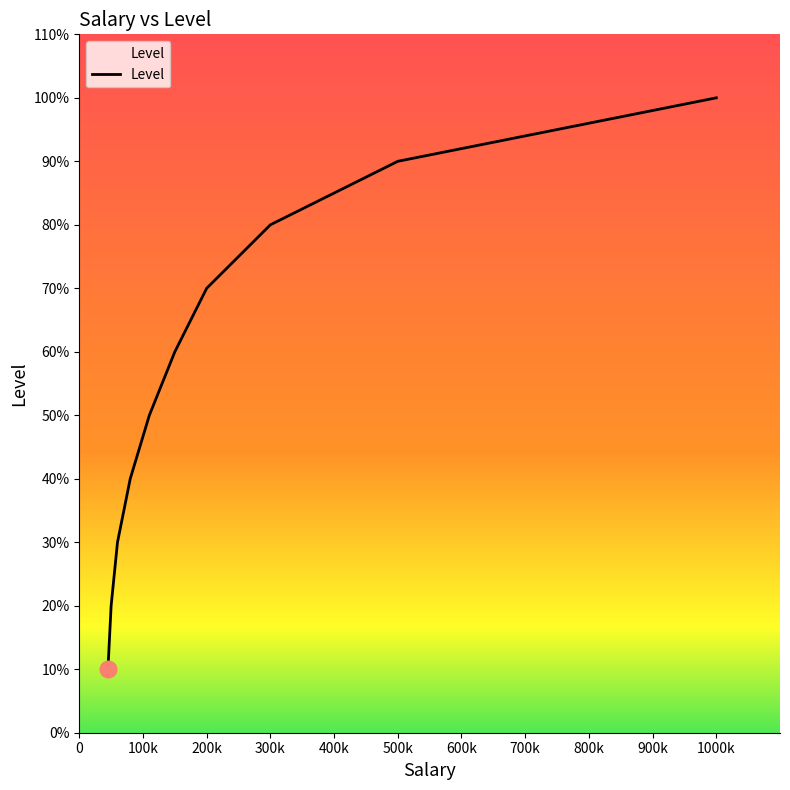

Does the chart have visible grid lines?

No